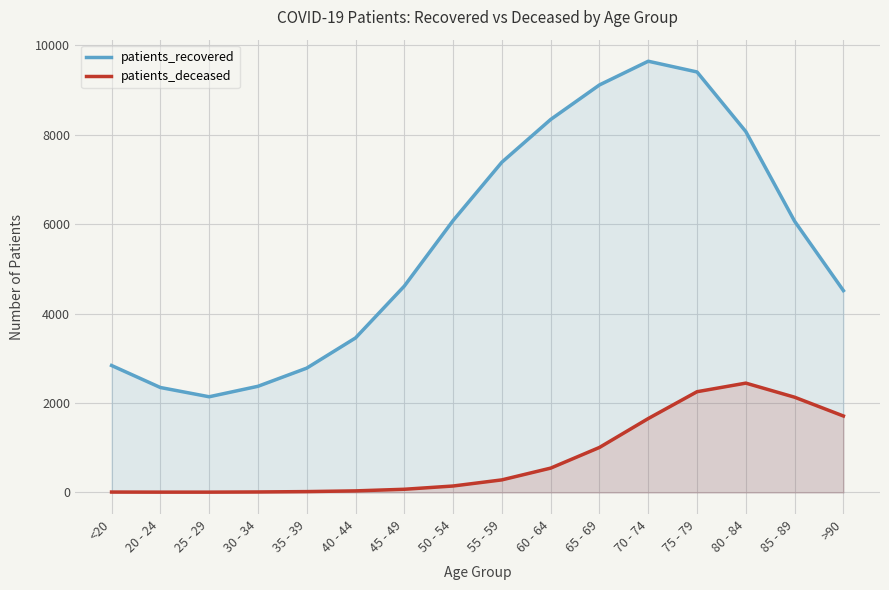

What is the label of the 4th point from the left?

30 - 34